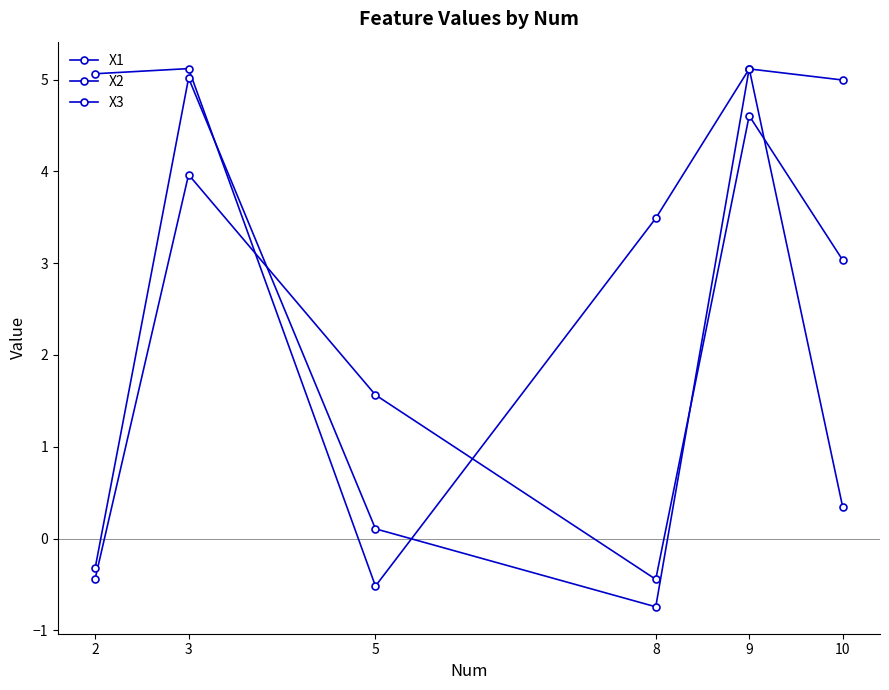

Is this an area chart (filled region under the line)?

No